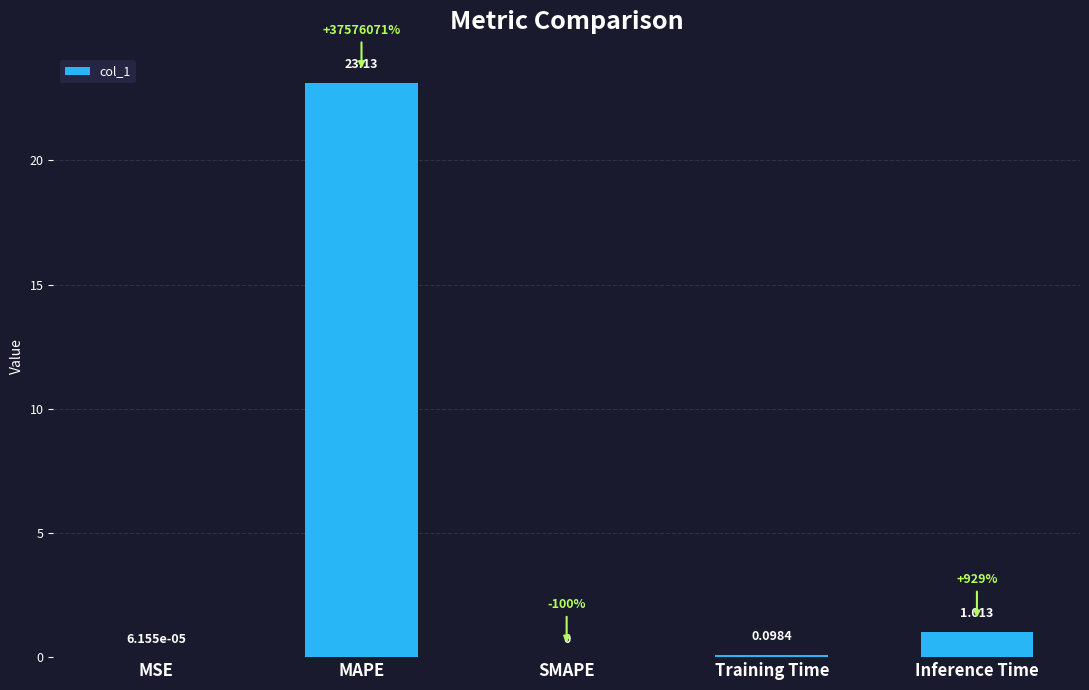

Between Training Time and MSE, which is larger?

Training Time